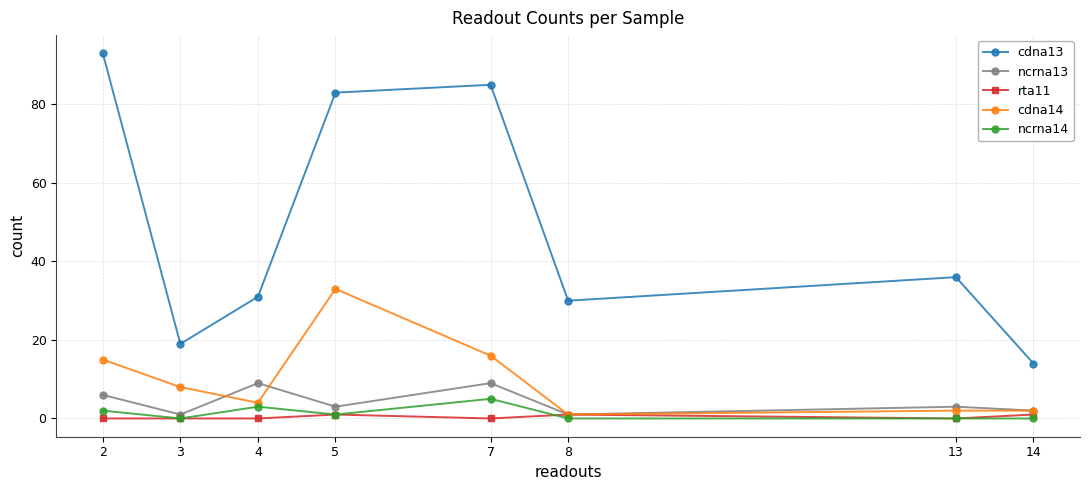

True or false: cdna13 and rta11 intersect in this chart.

False